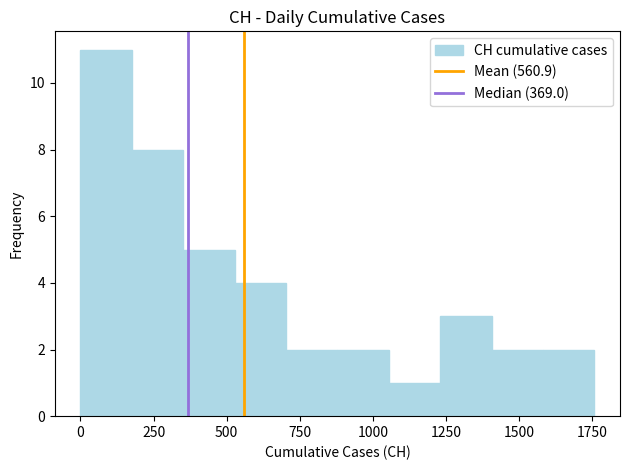

Read against the x-axis, roughly where is the centre of the tallest bar?

100